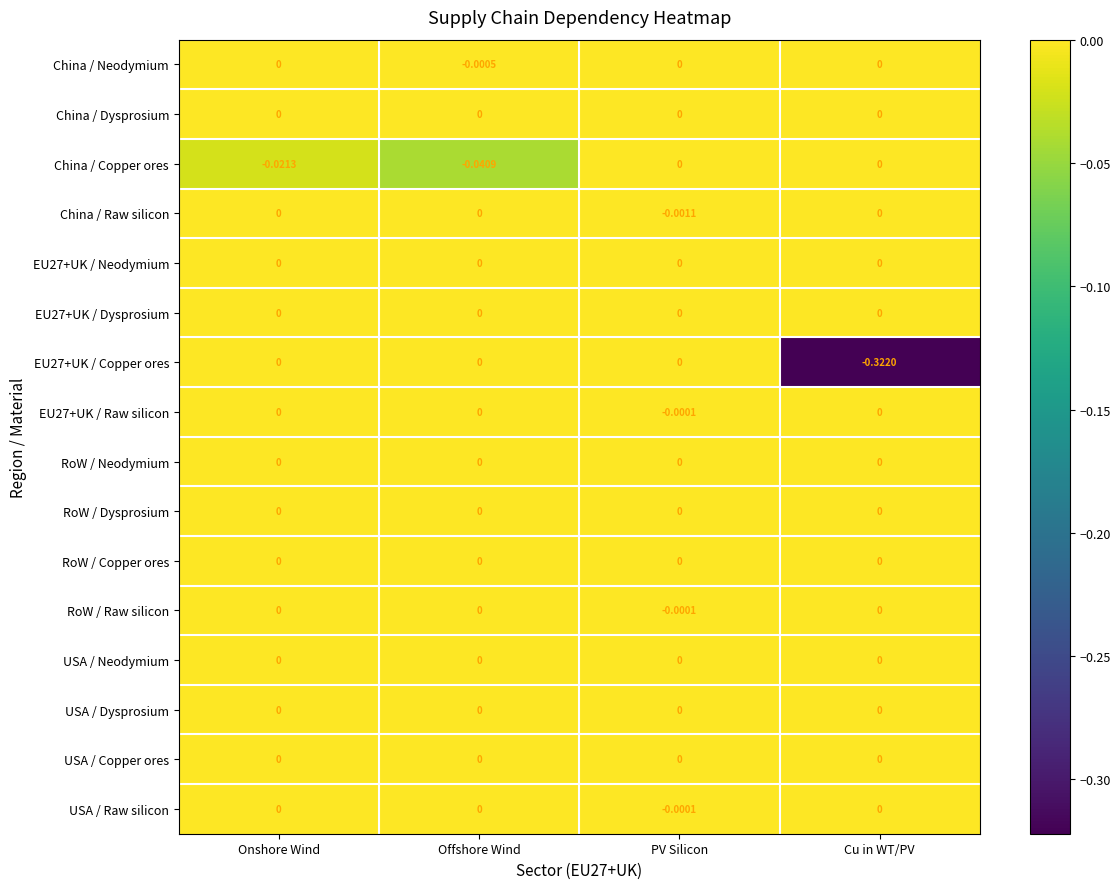

Count the number of categories in the chart.

4